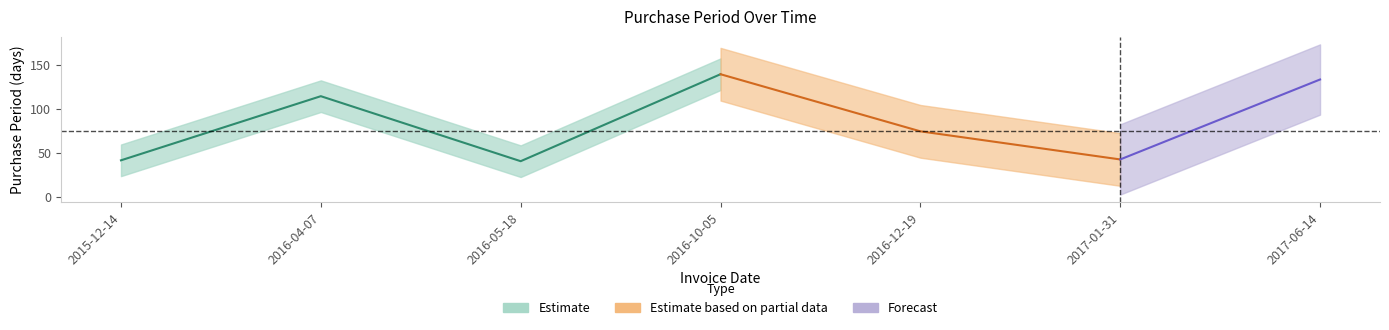

What is the label of the 4th point from the right?

2016-10-05